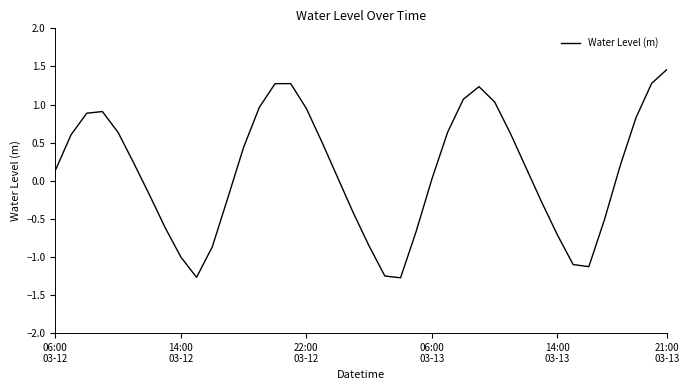

How many values are above zero?

24